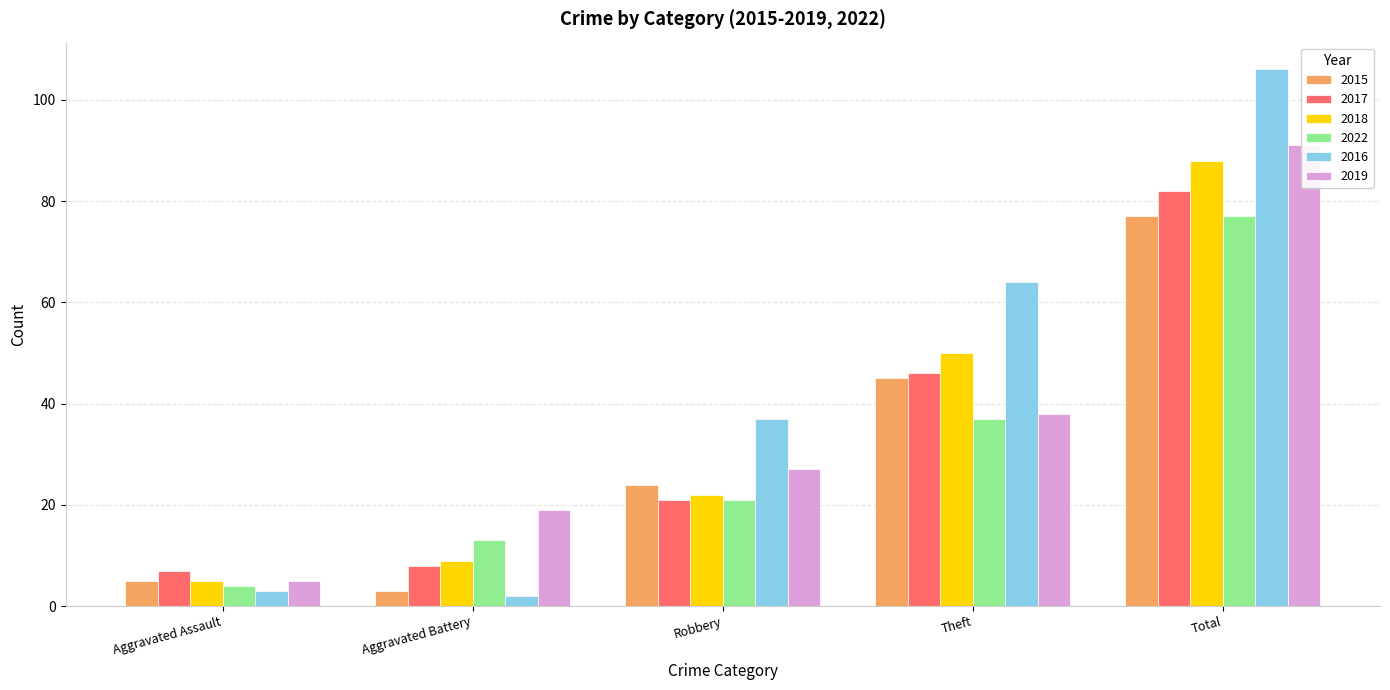

How many data points in 2019 are above 27?

2